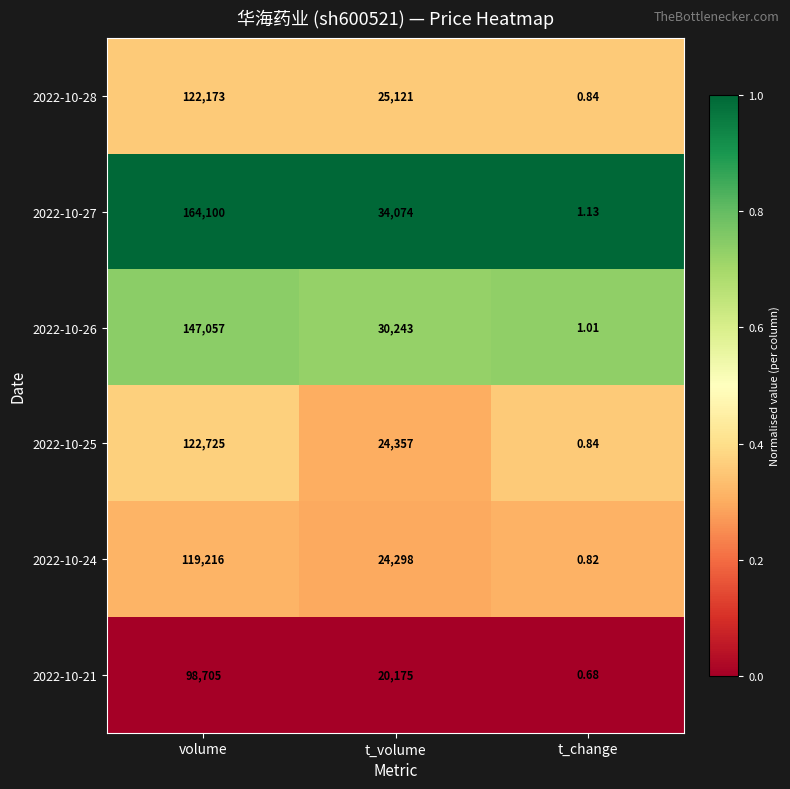

What is the difference between the highest and lowest values at volume?

65395.0